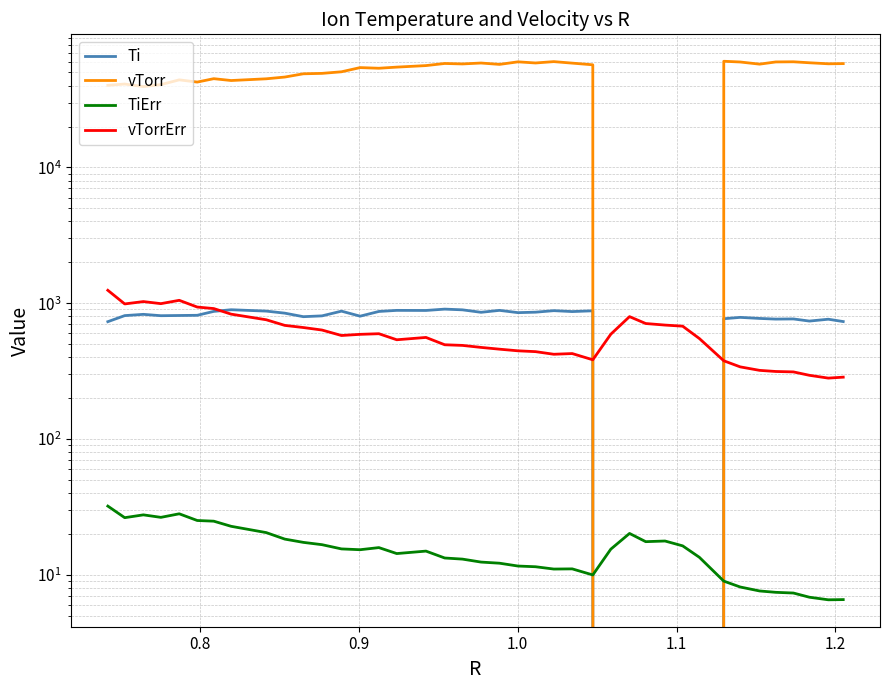

Which series has the largest total across all categories?

vTorr